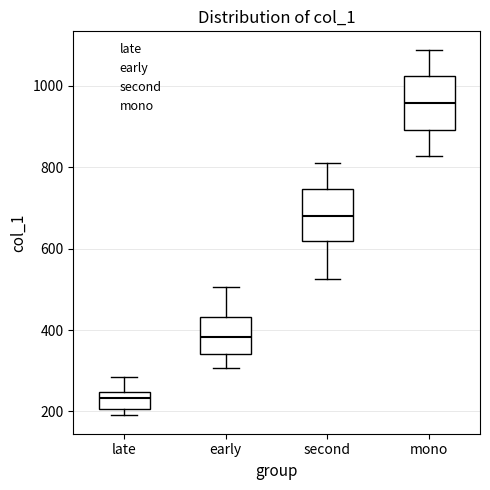

Where does the lower whisker of the box for second end on the y-axis? The values are not printed on the chart, so give them approximately, as read against the axis.

520